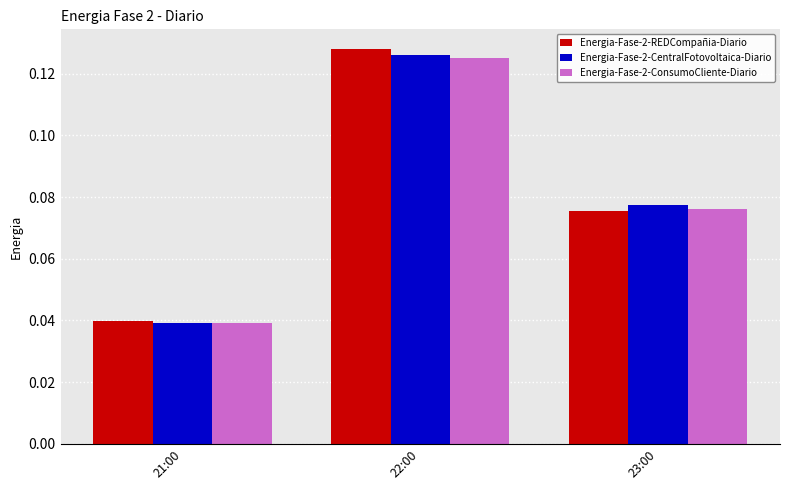

What is the label of the 1st bar from the right?

23:00